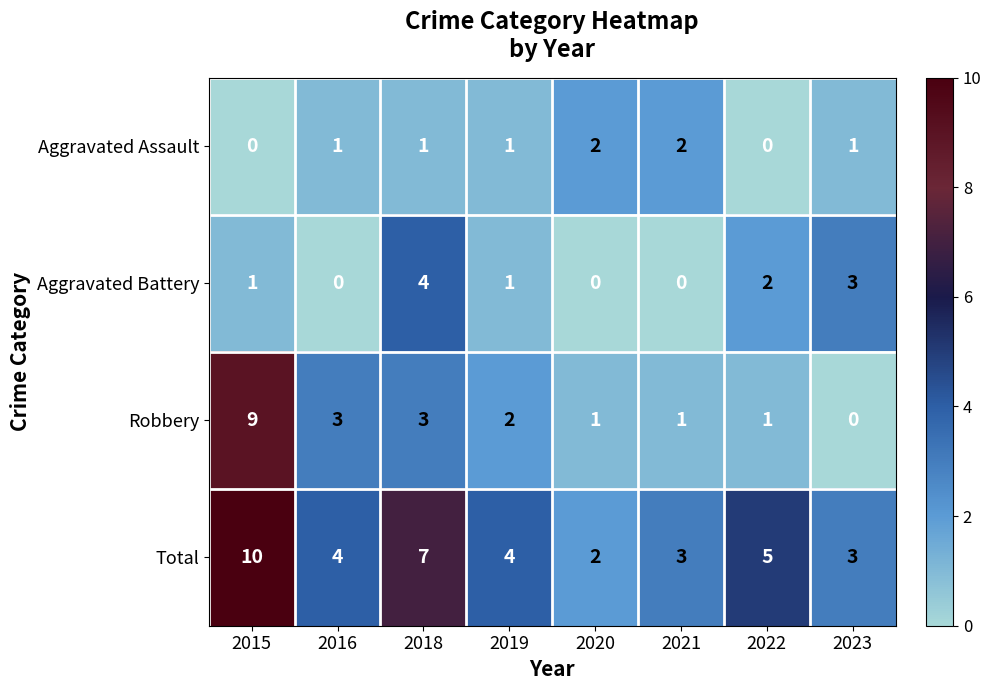

Which series has the largest total across all categories?

Total